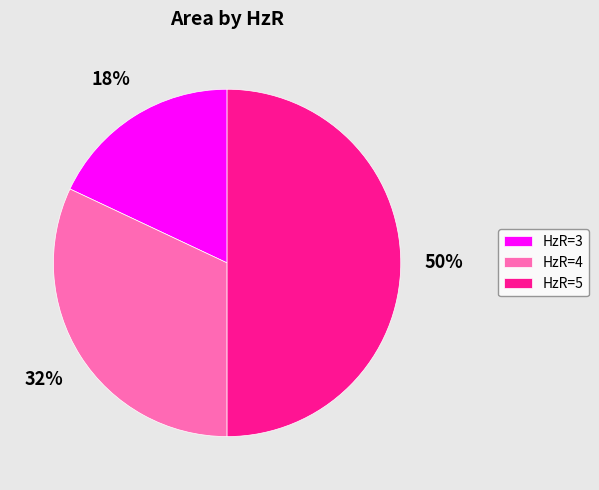

Do HzR=5 and HzR=4 together represent more than half of the pie?

Yes